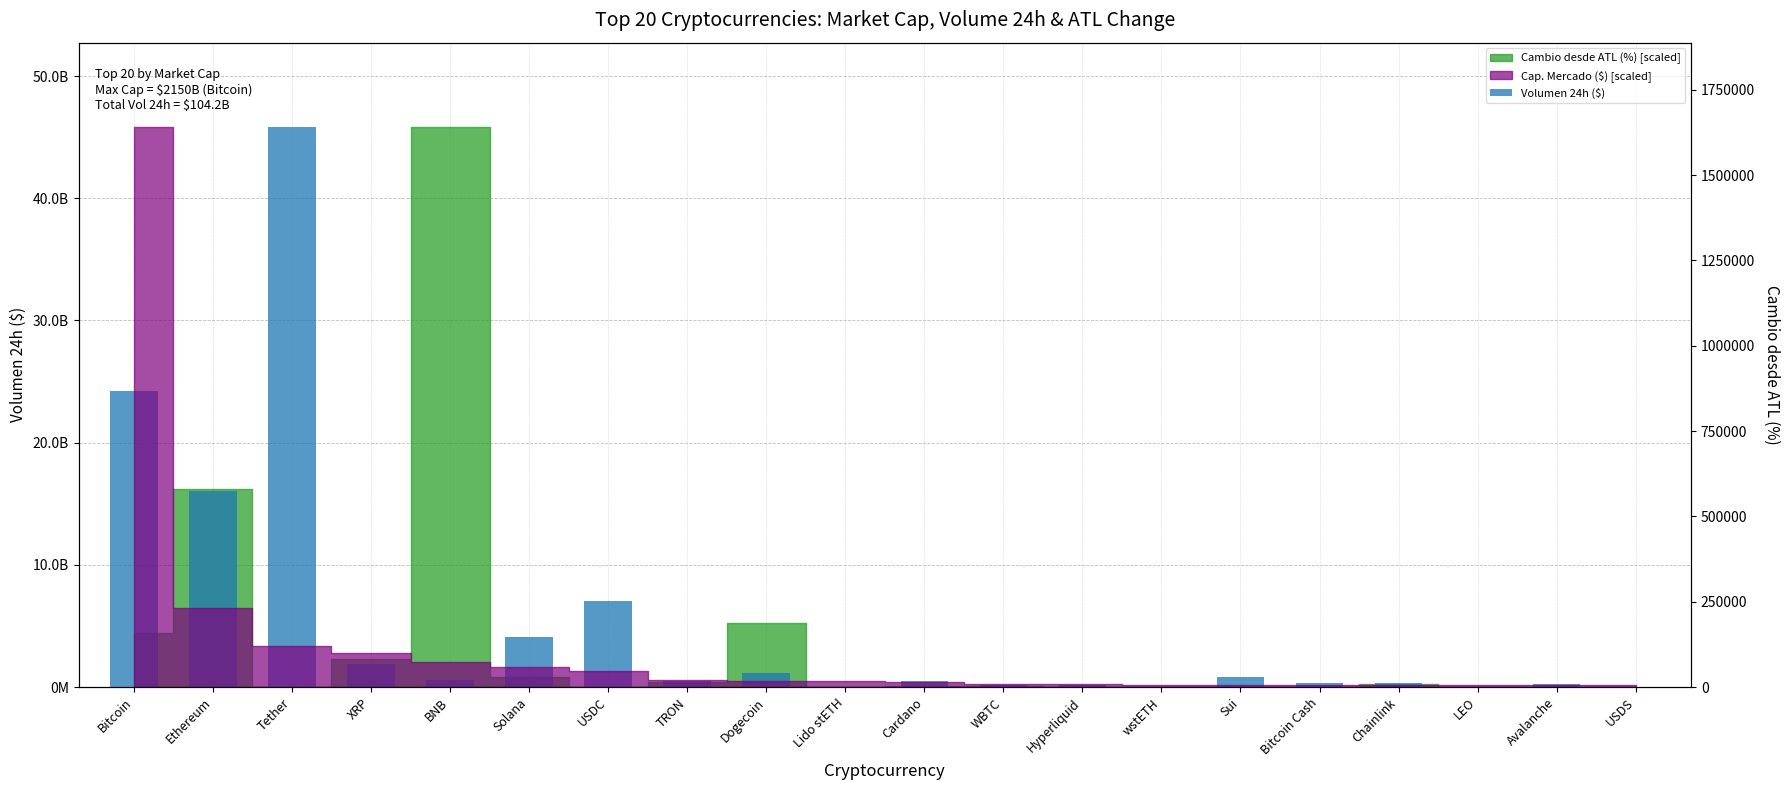

What is the average value?

5211113934